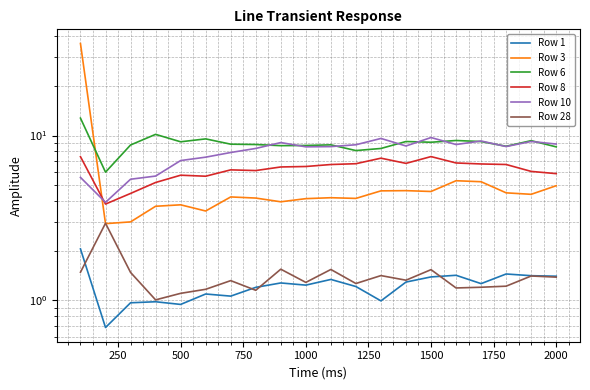

Which series has the largest range (max minus min)?

Row 3